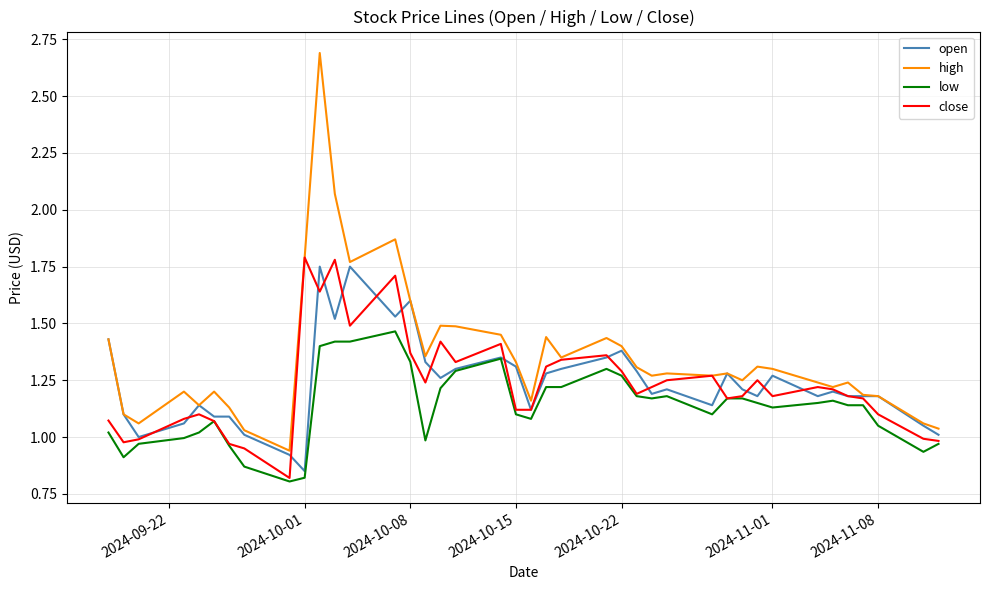

Which series has the largest total across all categories?

high